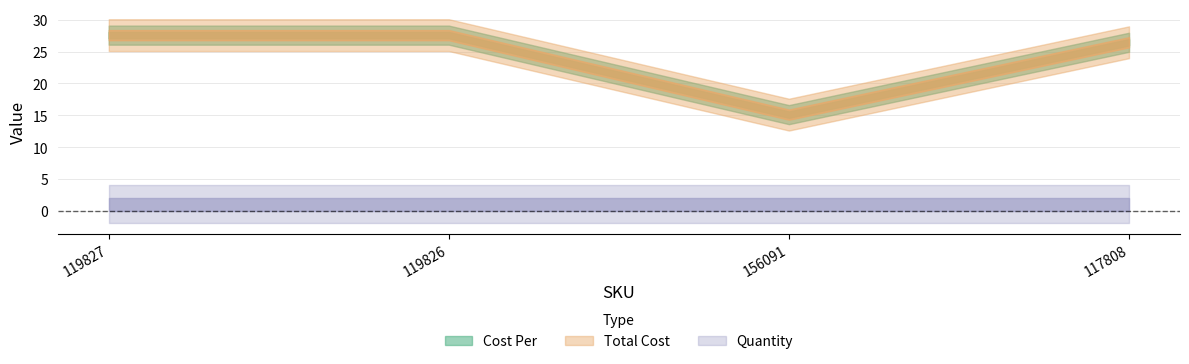

What is the label of the 2nd point from the right?

156091